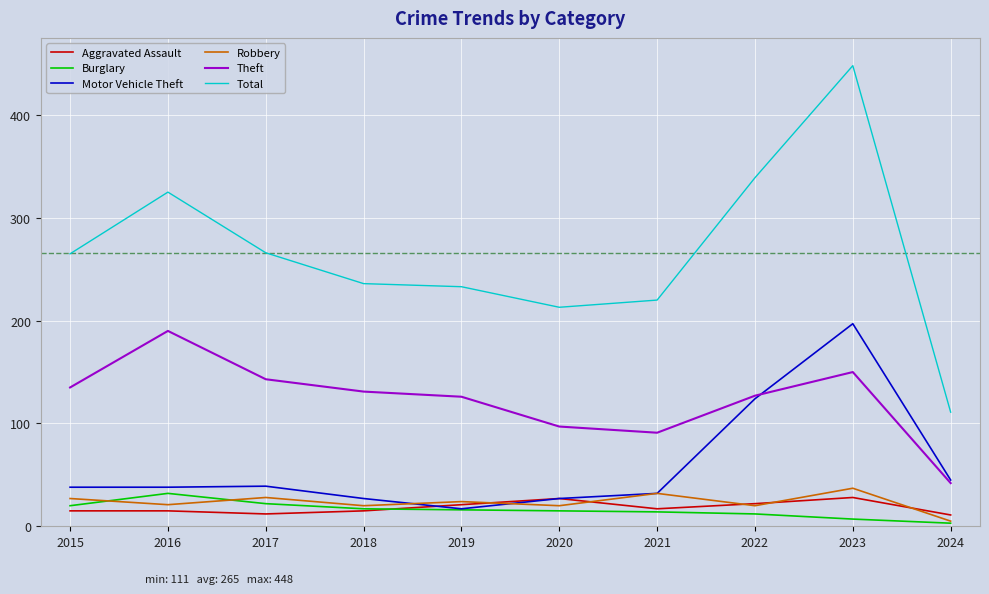

What is the average value of the Robbery series?

23